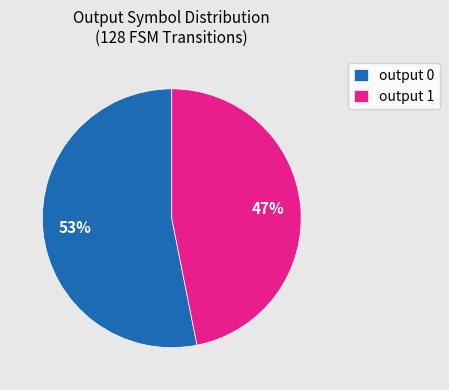

Count the number of slices in the pie.

2